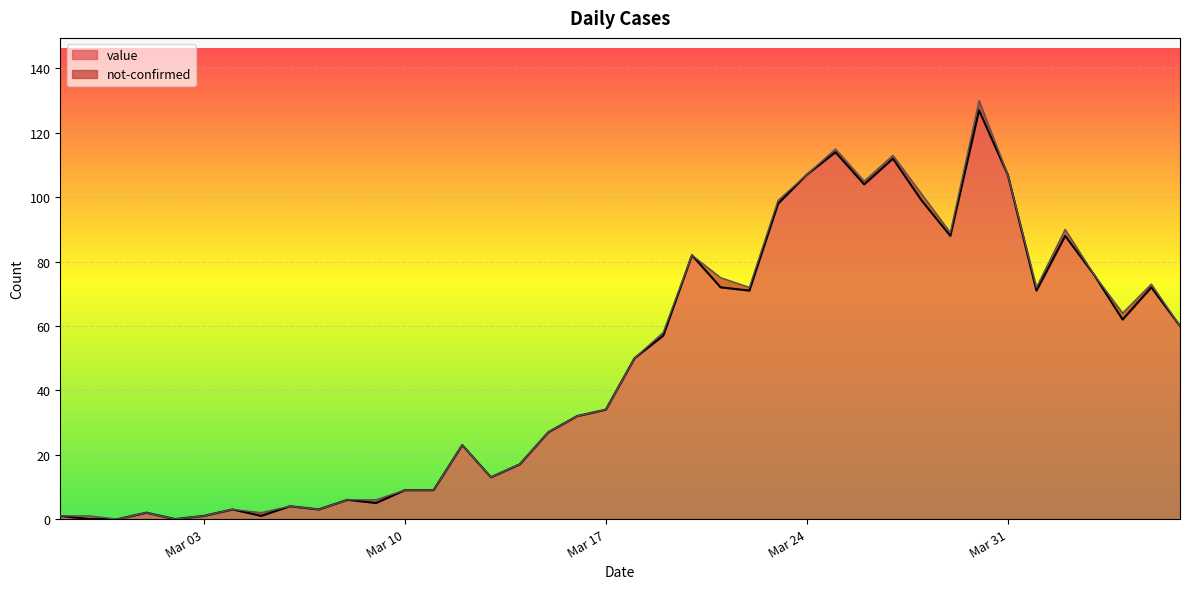

What position from the right is 2020-04-01?

6